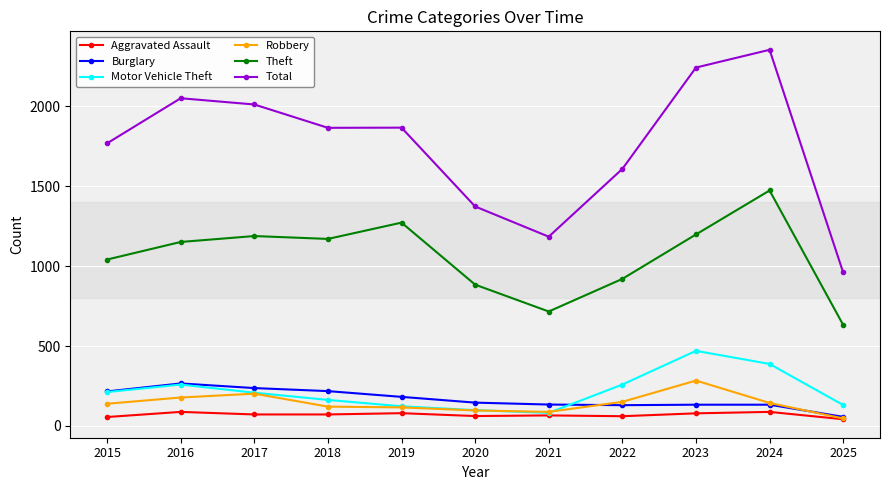

Is this an area chart (filled region under the line)?

No